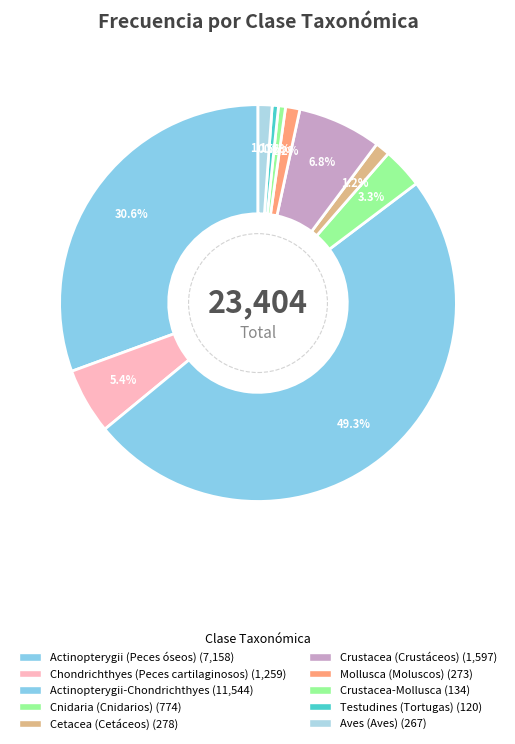

How many slices are in this pie chart?

10